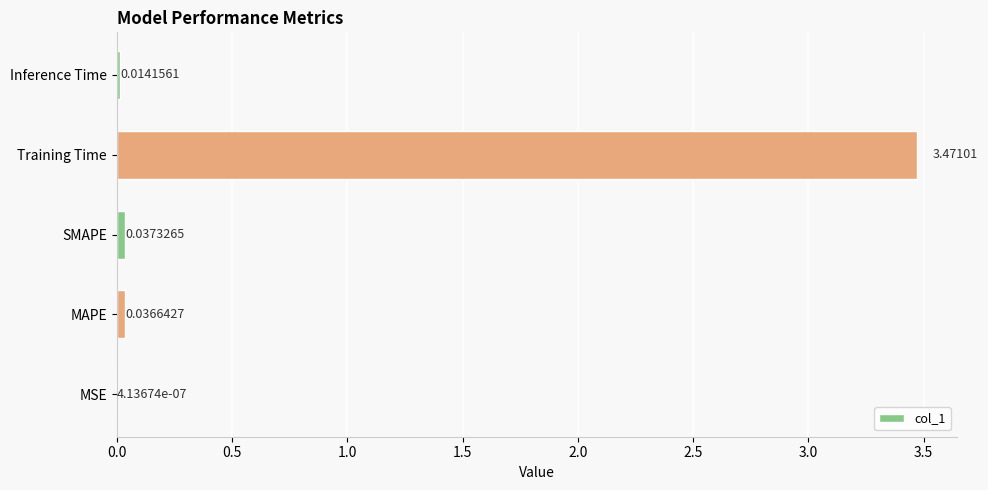

What is the average value?

0.7